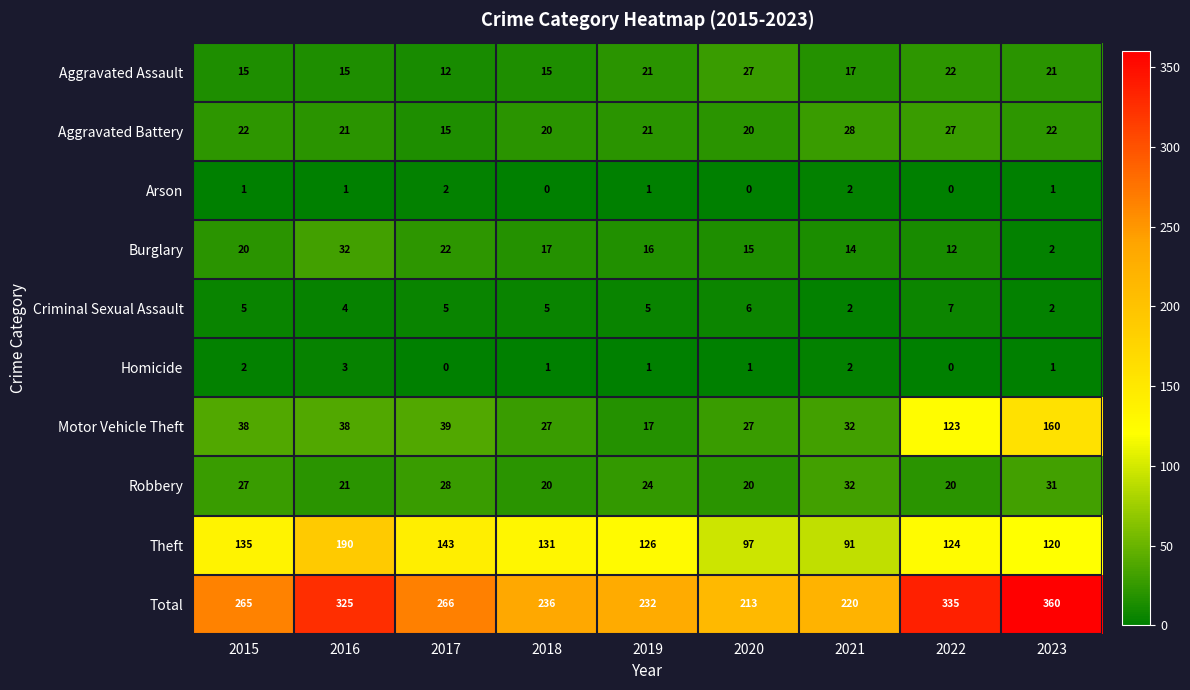

The Homicide series shows 0 at 2017. True or false?

True